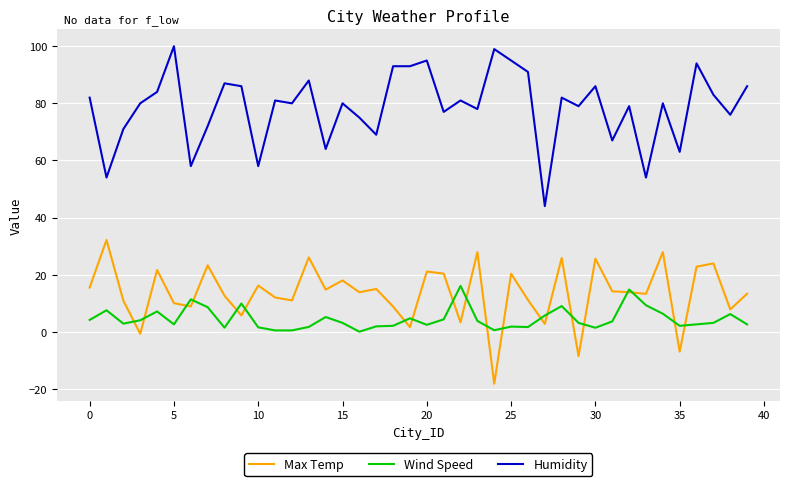

How many negative values does the Max Temp series have?

4